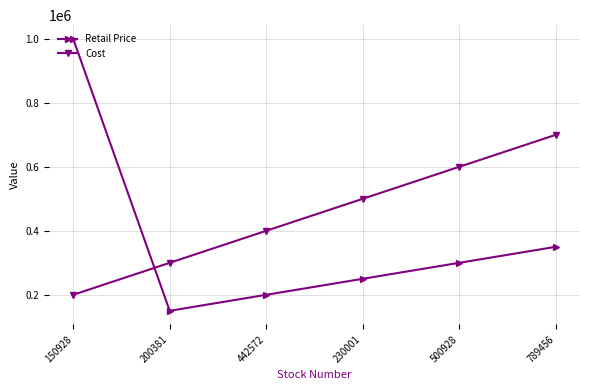

At which category is the sum across all series the highest?

150928